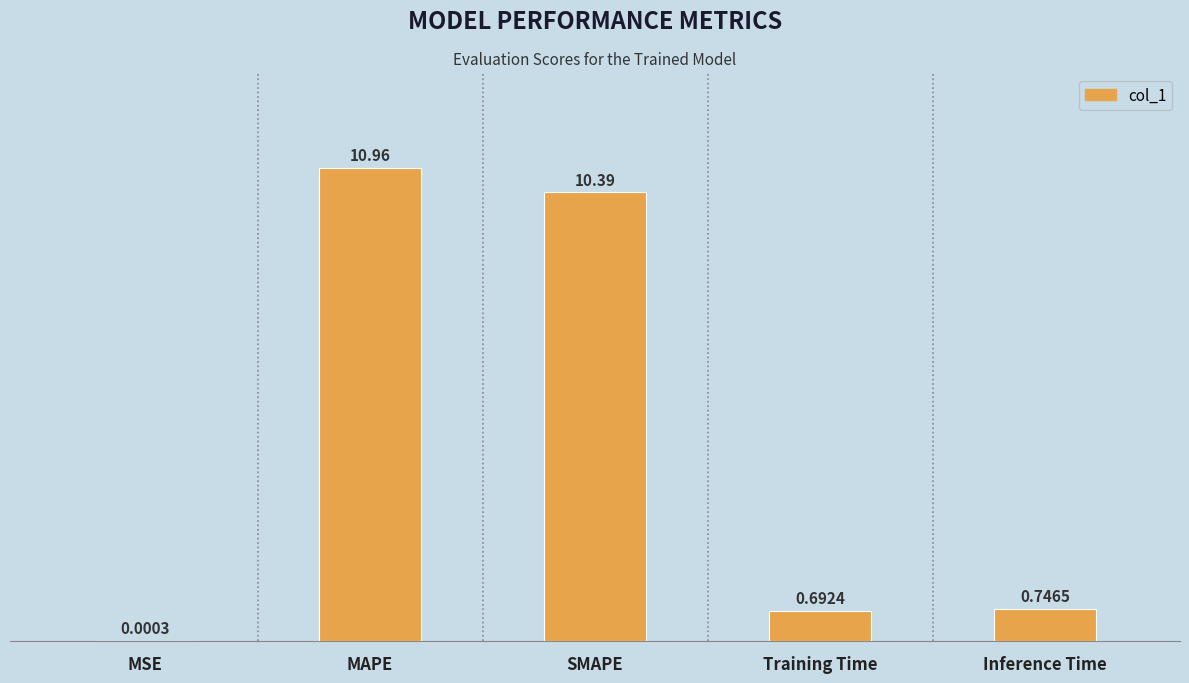

Which label corresponds to the largest value in the chart?

MAPE